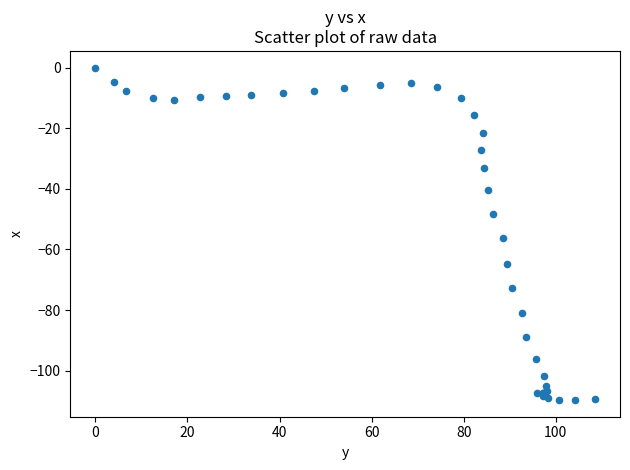

What Y value in the scatter plot is closest to -54?

-56.3